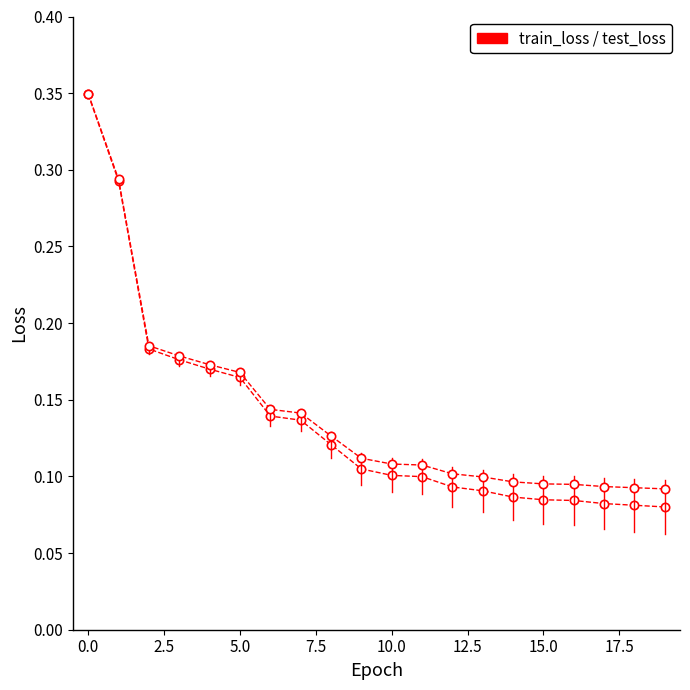

How many series are shown in this chart?

2